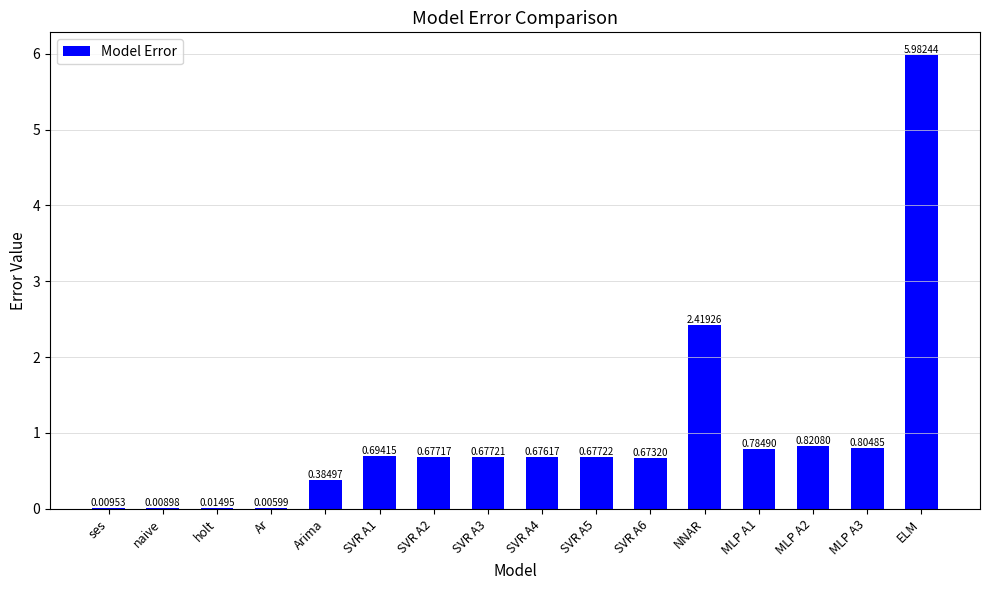

What is the sum of the values at SVR A6 and SVR A3?

1.4